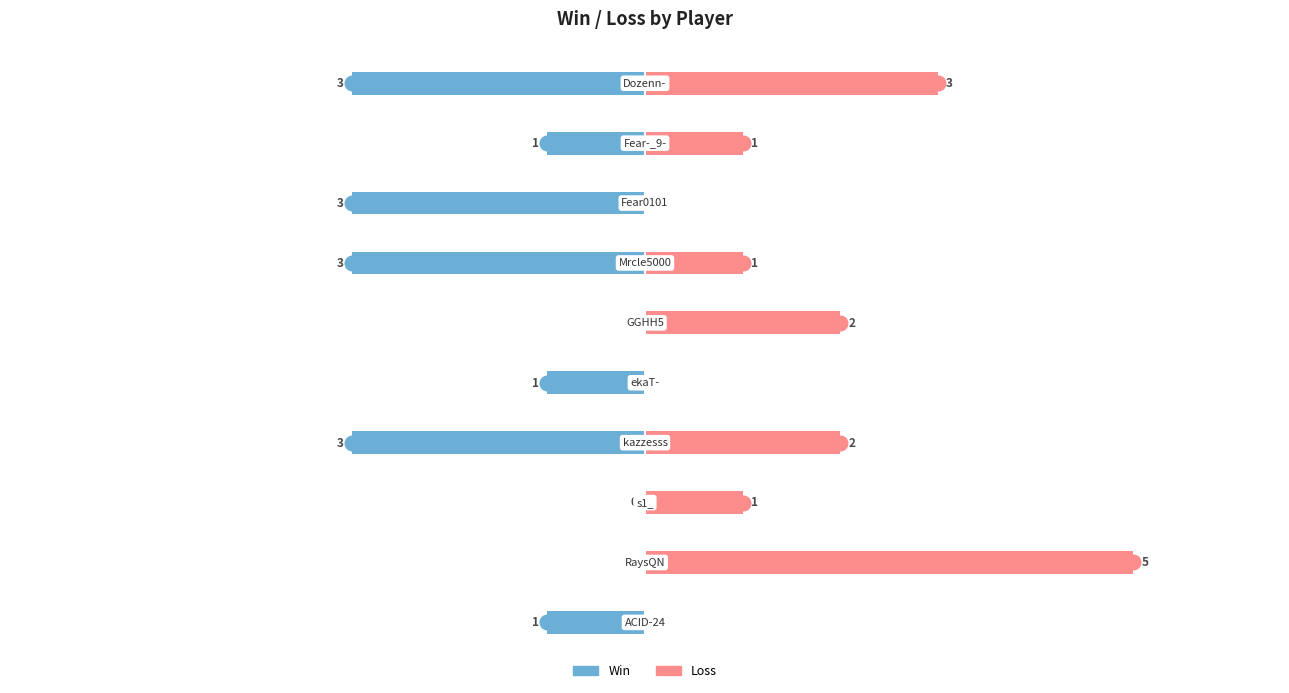

What is the spread (max minus min) of values at 2?

1